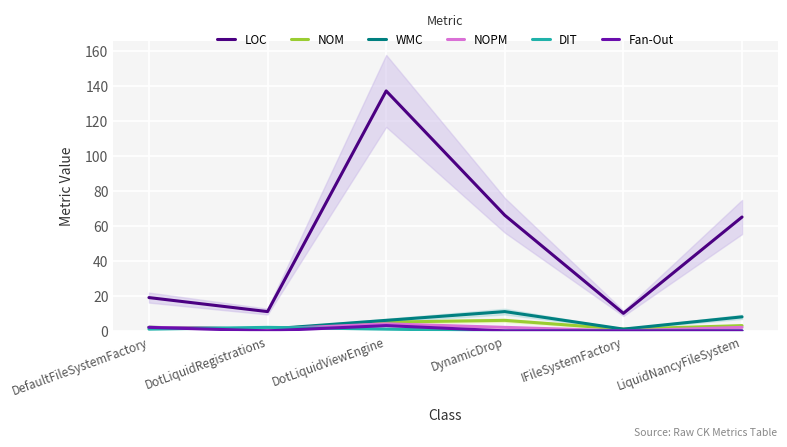

What are all the series names shown in the legend?

LOC, NOM, WMC, NOPM, DIT, Fan-Out